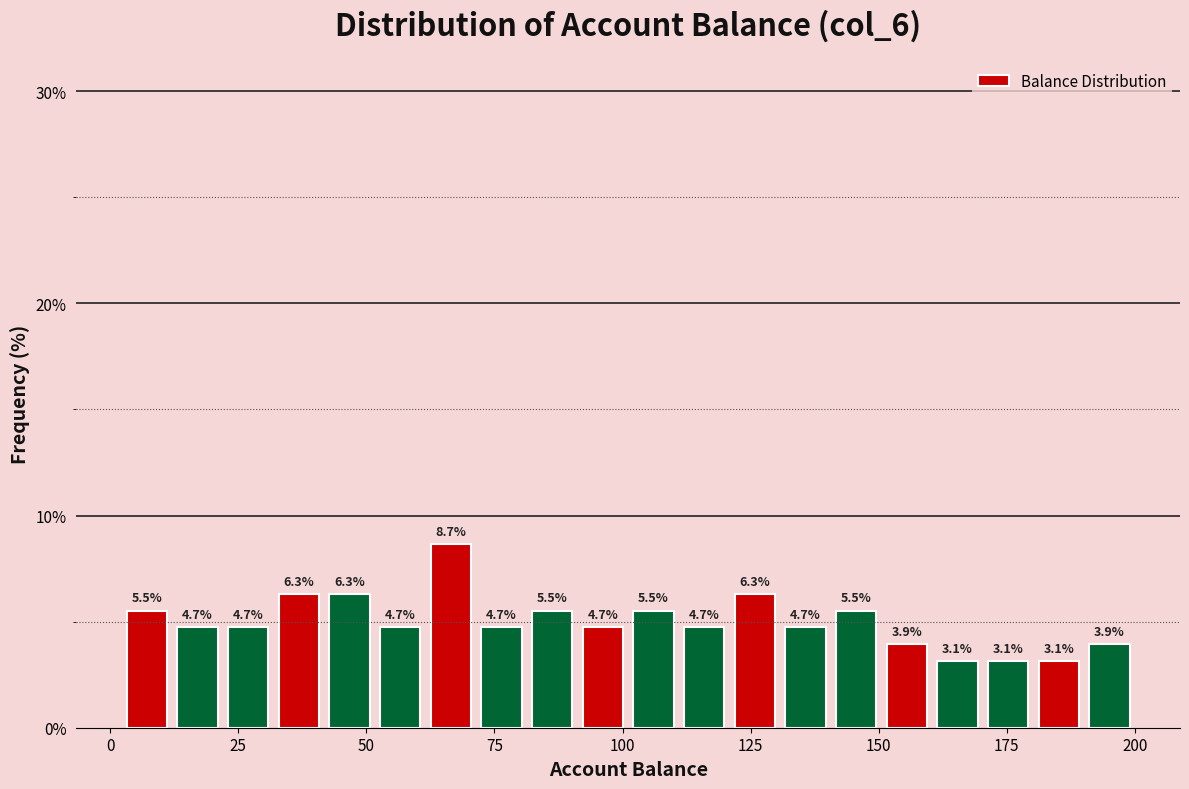

Around what value on the x-axis is the tallest bar? Give the approximate position of its centre, as read against the axis.

65